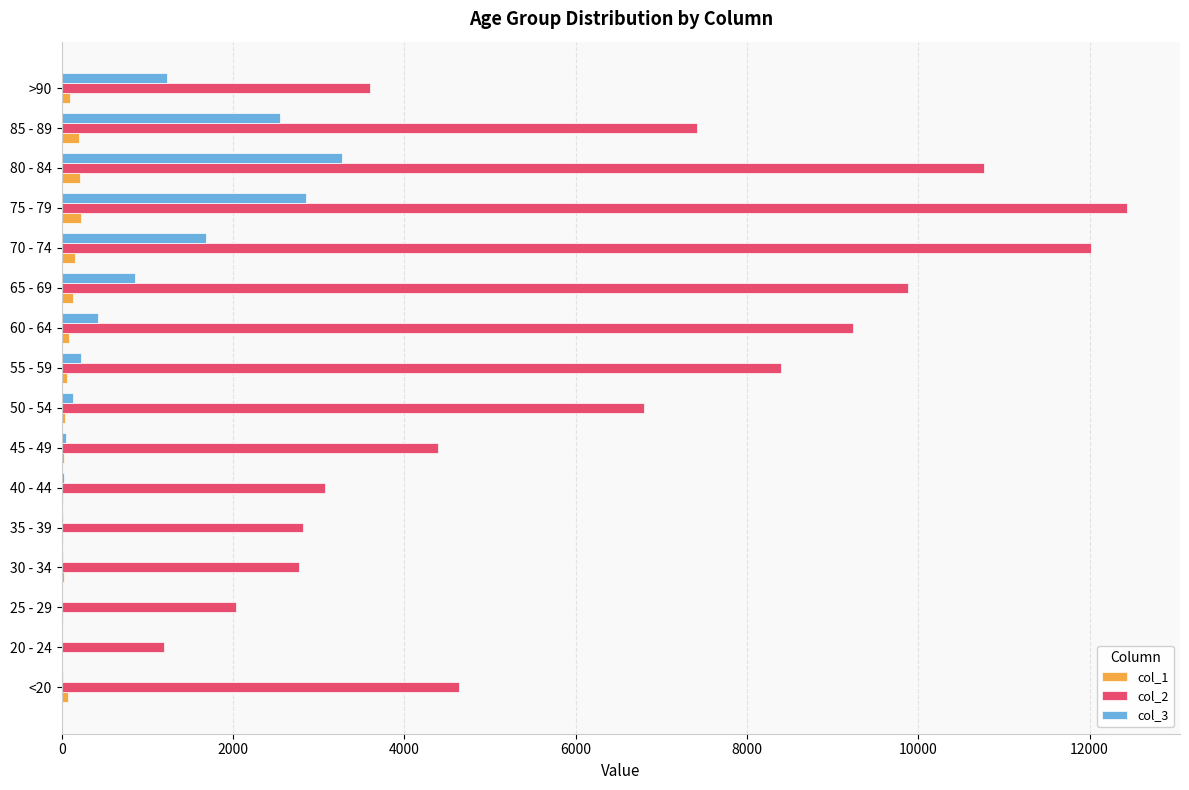

At which category is the sum across all series the highest?

75 - 79